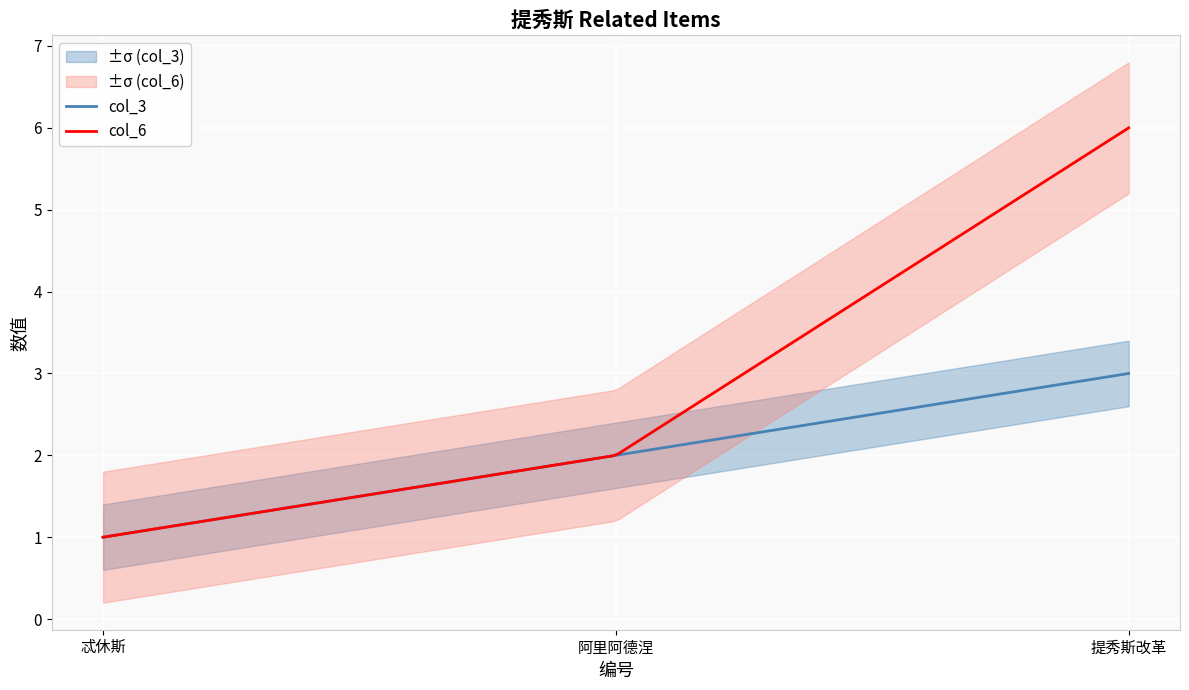

True or false: col_6 has a value of 9 at 提秀斯改革.

False